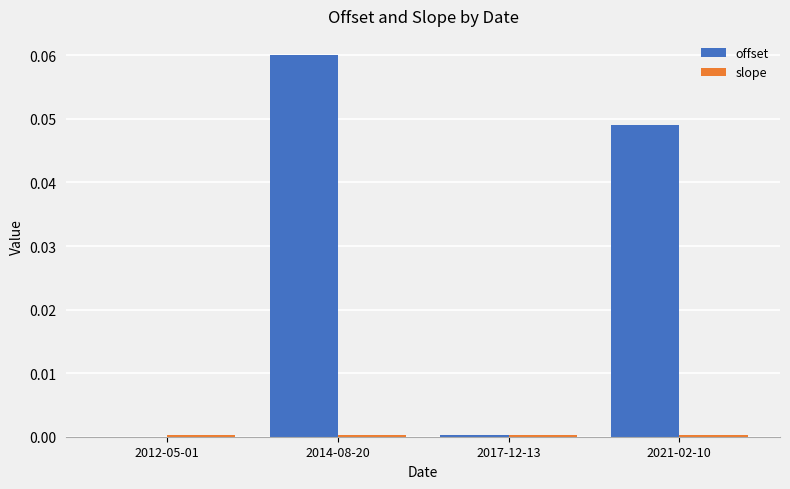

Between 2014-08-20 and 2021-02-10, which series saw the biggest shift?

offset